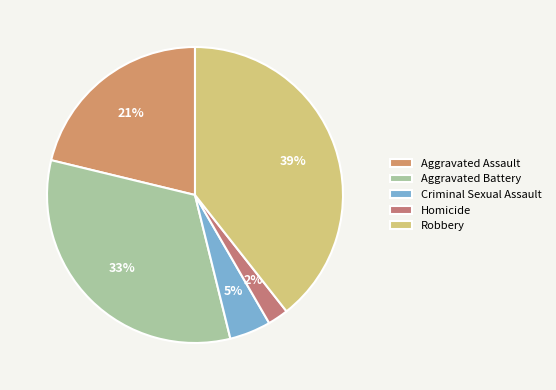

What is the ratio of the value at Aggravated Battery to the value at Homicide?

14.5